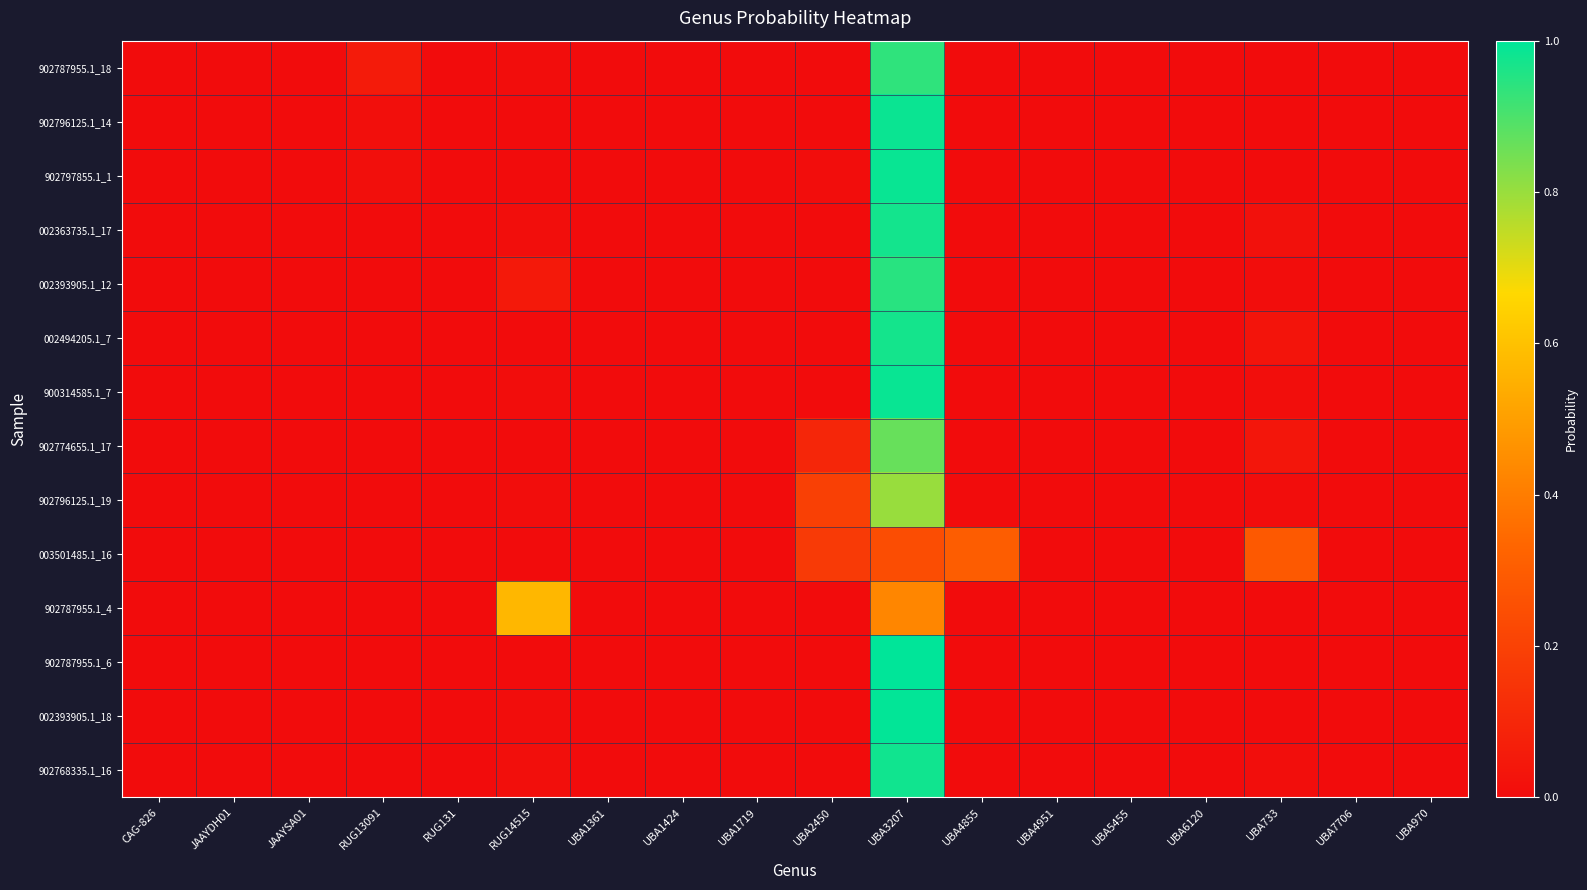

Reading left to right, extract all data points from this chart.

902787955.1_18: CAG-826=0.0	JAAYDH01=0.0	JAAYSA01=0.0	RUG13091=0.1	RUG131=0.0	RUG14515=0.0	UBA1361=0.0	UBA1424=0.0	UBA1719=0.0	UBA2450=0.0	UBA3207=0.9	UBA4855=0.0	UBA4951=0.0	UBA5455=0.0	UBA6120=0.0	UBA733=0.0	UBA7706=0.0	UBA970=0.0
902796125.1_14: CAG-826=0.0	JAAYDH01=0.0	JAAYSA01=0.0	RUG13091=0.0	RUG131=0.0	RUG14515=0.0	UBA1361=0.0	UBA1424=0.0	UBA1719=0.0	UBA2450=0.0	UBA3207=1.0	UBA4855=0.0	UBA4951=0.0	UBA5455=0.0	UBA6120=0.0	UBA733=0.0	UBA7706=0.0	UBA970=0.0
902797855.1_1: CAG-826=0.0	JAAYDH01=0.0	JAAYSA01=0.0	RUG13091=0.0	RUG131=0.0	RUG14515=0.0	UBA1361=0.0	UBA1424=0.0	UBA1719=0.0	UBA2450=0.0	UBA3207=1.0	UBA4855=0.0	UBA4951=0.0	UBA5455=0.0	UBA6120=0.0	UBA733=0.0	UBA7706=0.0	UBA970=0.0
002363735.1_17: CAG-826=0.0	JAAYDH01=0.0	JAAYSA01=0.0	RUG13091=0.0	RUG131=0.0	RUG14515=0.0	UBA1361=0.0	UBA1424=0.0	UBA1719=0.0	UBA2450=0.0	UBA3207=1.0	UBA4855=0.0	UBA4951=0.0	UBA5455=0.0	UBA6120=0.0	UBA733=0.0	UBA7706=0.0	UBA970=0.0
002393905.1_12: CAG-826=0.0	JAAYDH01=0.0	JAAYSA01=0.0	RUG13091=0.0	RUG131=0.0	RUG14515=0.0	UBA1361=0.0	UBA1424=0.0	UBA1719=0.0	UBA2450=0.0	UBA3207=0.9	UBA4855=0.0	UBA4951=0.0	UBA5455=0.0	UBA6120=0.0	UBA733=0.0	UBA7706=0.0	UBA970=0.0
002494205.1_7: CAG-826=0.0	JAAYDH01=0.0	JAAYSA01=0.0	RUG13091=0.0	RUG131=0.0	RUG14515=0.0	UBA1361=0.0	UBA1424=0.0	UBA1719=0.0	UBA2450=0.0	UBA3207=1.0	UBA4855=0.0	UBA4951=0.0	UBA5455=0.0	UBA6120=0.0	UBA733=0.0	UBA7706=0.0	UBA970=0.0
900314585.1_7: CAG-826=0.0	JAAYDH01=0.0	JAAYSA01=0.0	RUG13091=0.0	RUG131=0.0	RUG14515=0.0	UBA1361=0.0	UBA1424=0.0	UBA1719=0.0	UBA2450=0.0	UBA3207=1.0	UBA4855=0.0	UBA4951=0.0	UBA5455=0.0	UBA6120=0.0	UBA733=0.0	UBA7706=0.0	UBA970=0.0
902774655.1_17: CAG-826=0.0	JAAYDH01=0.0	JAAYSA01=0.0	RUG13091=0.0	RUG131=0.0	RUG14515=0.0	UBA1361=0.0	UBA1424=0.0	UBA1719=0.0	UBA2450=0.1	UBA3207=0.9	UBA4855=0.0	UBA4951=0.0	UBA5455=0.0	UBA6120=0.0	UBA733=0.0	UBA7706=0.0	UBA970=0.0
902796125.1_19: CAG-826=0.0	JAAYDH01=0.0	JAAYSA01=0.0	RUG13091=0.0	RUG131=0.0	RUG14515=0.0	UBA1361=0.0	UBA1424=0.0	UBA1719=0.0	UBA2450=0.2	UBA3207=0.8	UBA4855=0.0	UBA4951=0.0	UBA5455=0.0	UBA6120=0.0	UBA733=0.0	UBA7706=0.0	UBA970=0.0
003501485.1_16: CAG-826=0.0	JAAYDH01=0.0	JAAYSA01=0.0	RUG13091=0.0	RUG131=0.0	RUG14515=0.0	UBA1361=0.0	UBA1424=0.0	UBA1719=0.0	UBA2450=0.2	UBA3207=0.2	UBA4855=0.3	UBA4951=0.0	UBA5455=0.0	UBA6120=0.0	UBA733=0.3	UBA7706=0.0	UBA970=0.0
902787955.1_4: CAG-826=0.0	JAAYDH01=0.0	JAAYSA01=0.0	RUG13091=0.0	RUG131=0.0	RUG14515=0.6	UBA1361=0.0	UBA1424=0.0	UBA1719=0.0	UBA2450=0.0	UBA3207=0.4	UBA4855=0.0	UBA4951=0.0	UBA5455=0.0	UBA6120=0.0	UBA733=0.0	UBA7706=0.0	UBA970=0.0
902787955.1_6: CAG-826=0.0	JAAYDH01=0.0	JAAYSA01=0.0	RUG13091=0.0	RUG131=0.0	RUG14515=0.0	UBA1361=0.0	UBA1424=0.0	UBA1719=0.0	UBA2450=0.0	UBA3207=1.0	UBA4855=0.0	UBA4951=0.0	UBA5455=0.0	UBA6120=0.0	UBA733=0.0	UBA7706=0.0	UBA970=0.0
002393905.1_18: CAG-826=0.0	JAAYDH01=0.0	JAAYSA01=0.0	RUG13091=0.0	RUG131=0.0	RUG14515=0.0	UBA1361=0.0	UBA1424=0.0	UBA1719=0.0	UBA2450=0.0	UBA3207=1.0	UBA4855=0.0	UBA4951=0.0	UBA5455=0.0	UBA6120=0.0	UBA733=0.0	UBA7706=0.0	UBA970=0.0
902768335.1_16: CAG-826=0.0	JAAYDH01=0.0	JAAYSA01=0.0	RUG13091=0.0	RUG131=0.0	RUG14515=0.0	UBA1361=0.0	UBA1424=0.0	UBA1719=0.0	UBA2450=0.0	UBA3207=1.0	UBA4855=0.0	UBA4951=0.0	UBA5455=0.0	UBA6120=0.0	UBA733=0.0	UBA7706=0.0	UBA970=0.0